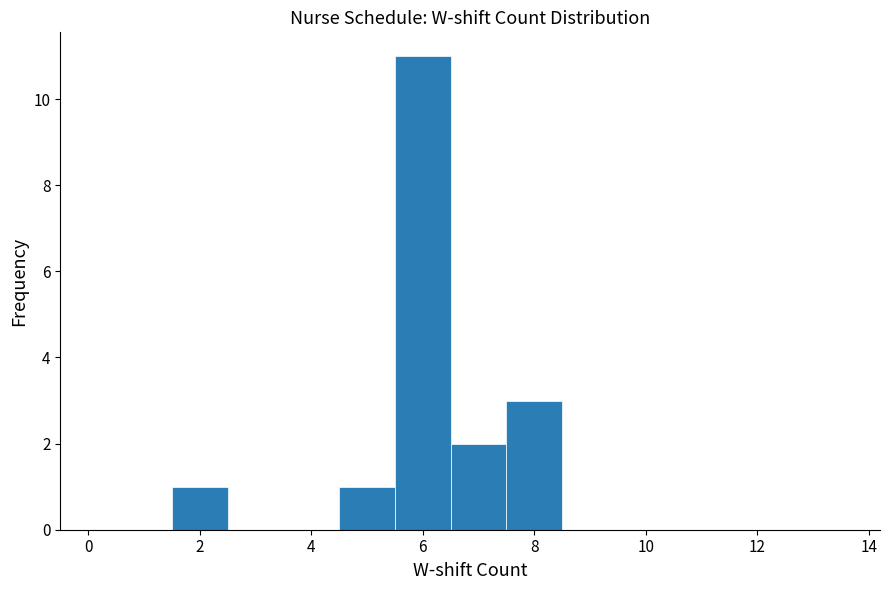

Reading left to right, transcribe this chart: for each bar, give the range it covers on the x-axis and its height. Neither the bar edges nor the heights are printed on the chart, so give them approximately, as read against the axes.

-0.5 to 0.5: 0
0.5 to 1.5: 0
1.5 to 2.5: 1
2.5 to 3.5: 0
3.5 to 4.5: 0
4.5 to 5.5: 1
5.5 to 6.5: 11
6.5 to 7.5: 2
7.5 to 8.5: 3
8.5 to 9.5: 0
9.5 to 10.5: 0
10.5 to 11.5: 0
11.5 to 12.5: 0
12.5 to 13.5: 0